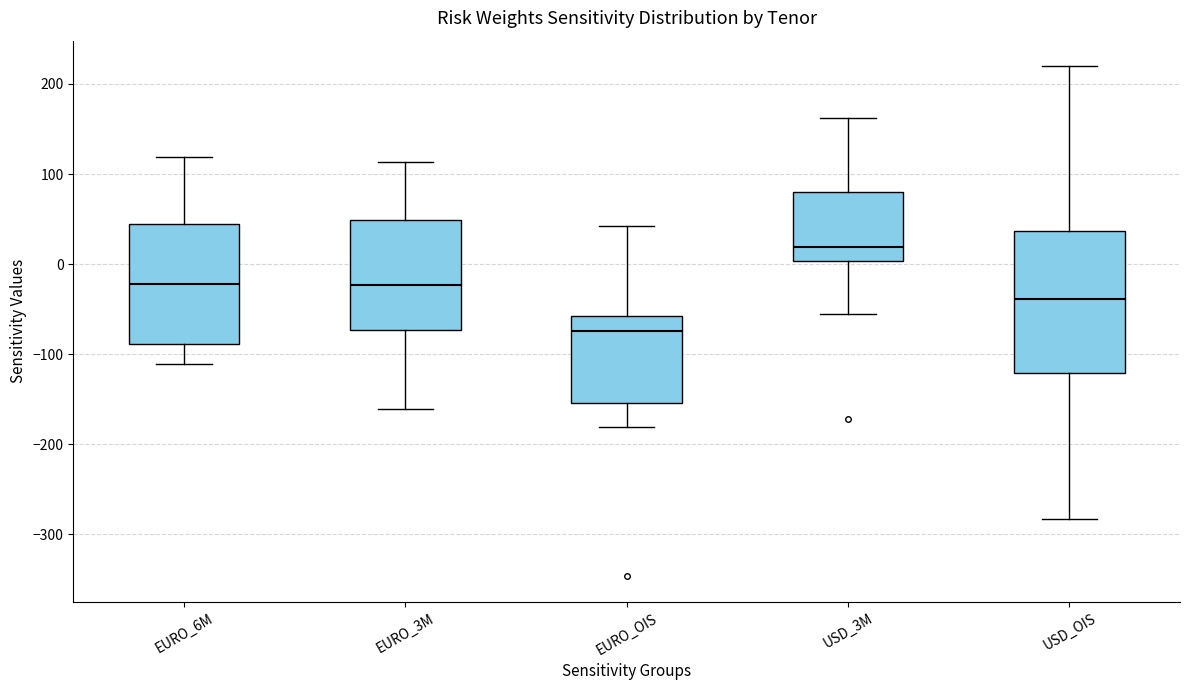

Reading left to right, transcribe this box plot: for each box, give where its median line is, the range the box spans, and where its two whiskers end, as read against the y-axis. The values are not printed on the chart, so give them approximately, as read against the axis.

EURO_6M: median -20, box -90 to 40, whiskers -110 to 120
EURO_3M: median -20, box -70 to 50, whiskers -160 to 110
EURO_OIS: median -70, box -150 to -60, whiskers -180 to 40
USD_3M: median 20, box 0 to 80, whiskers -60 to 160
USD_OIS: median -40, box -120 to 40, whiskers -280 to 220